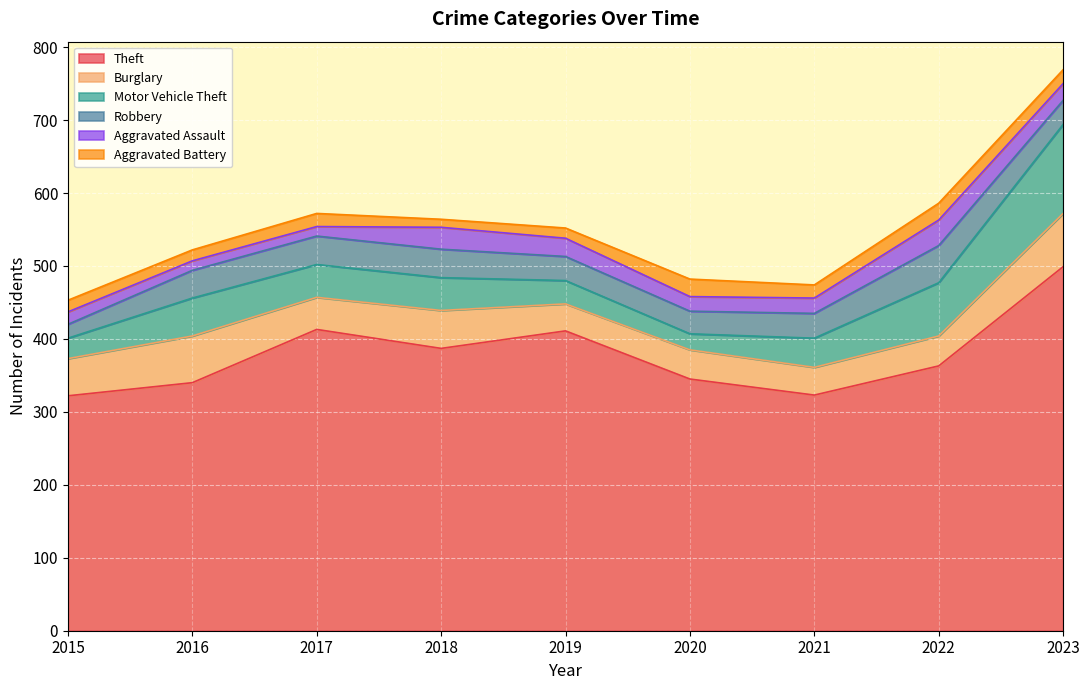

Is the value of Aggravated Battery at 2019 greater than the value of Theft at 2023?

No